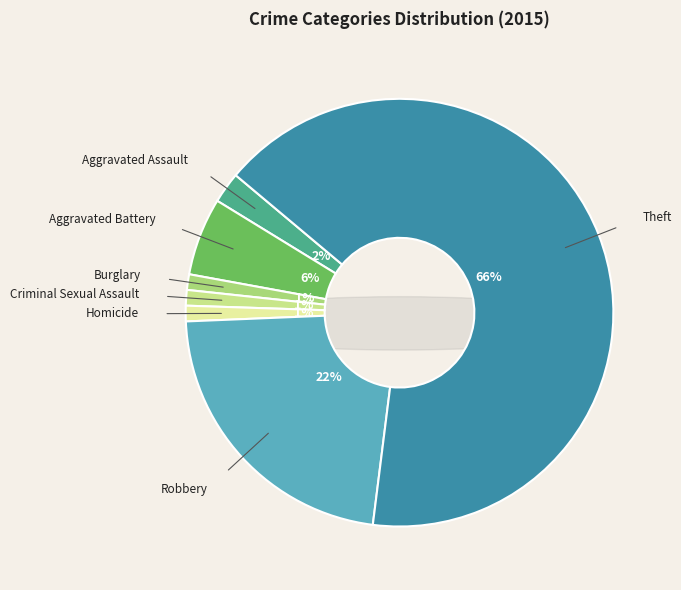

To the nearest percent, what is the difference between the Burglary and Aggravated Assault slice percentages?

1%